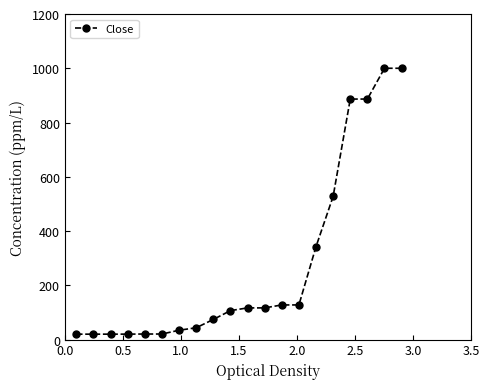

What is the average value?

275.6